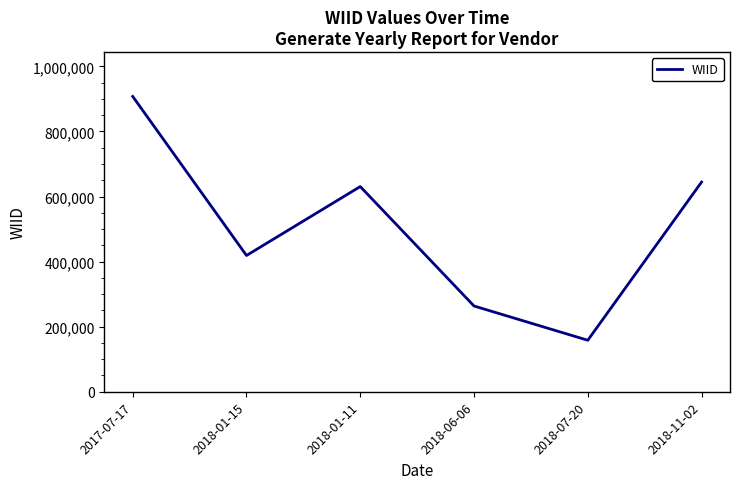

Which label corresponds to the smallest value in the chart?

2018-07-20